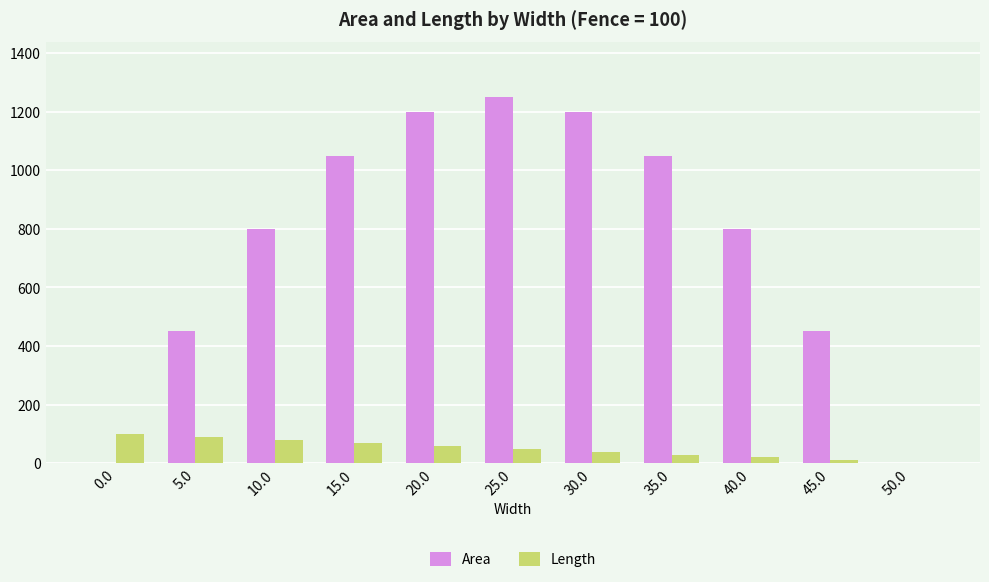

Between 15.0 and 25.0, which series saw the biggest shift?

Area